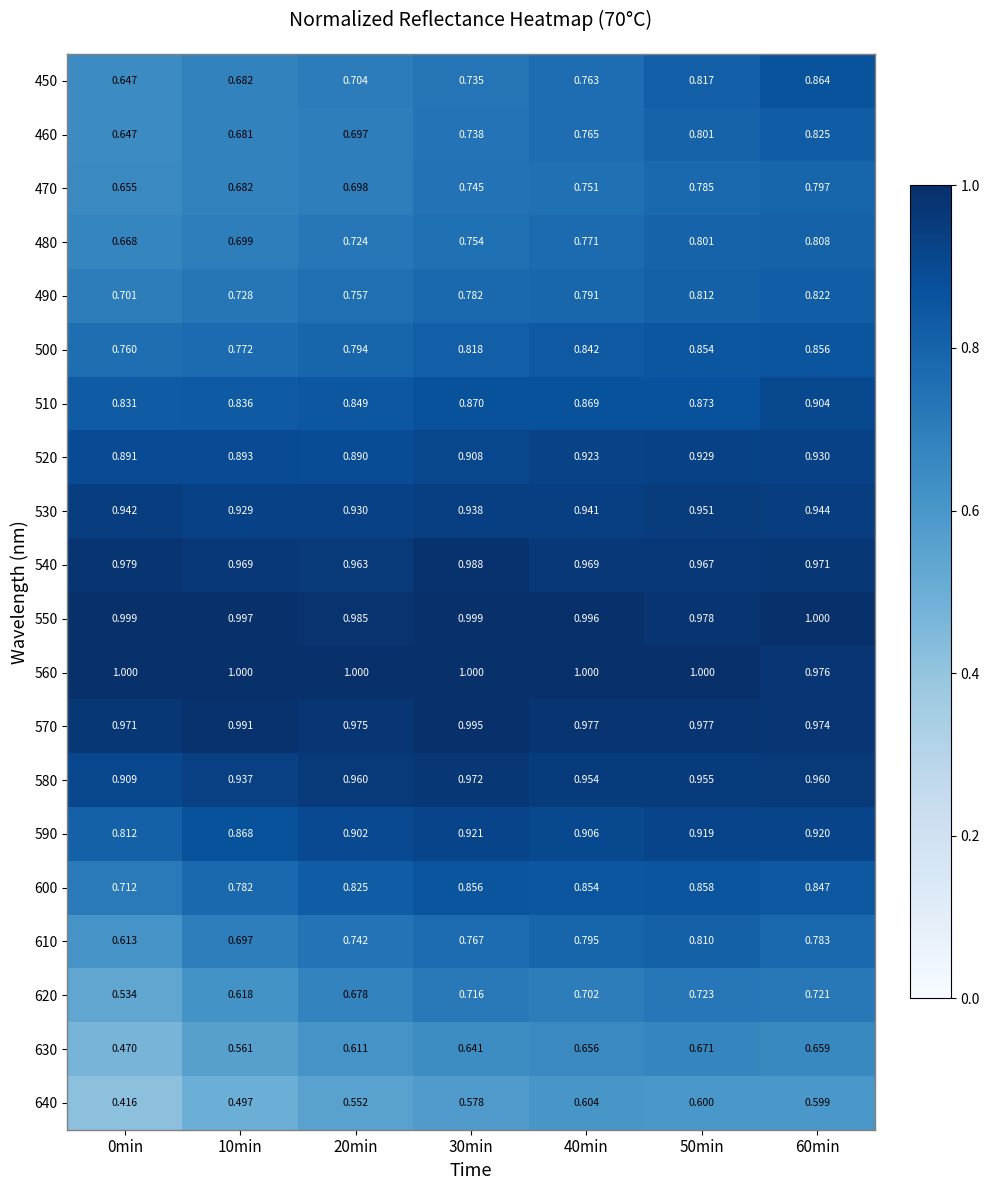

At which category is the sum across all series the highest?

60min